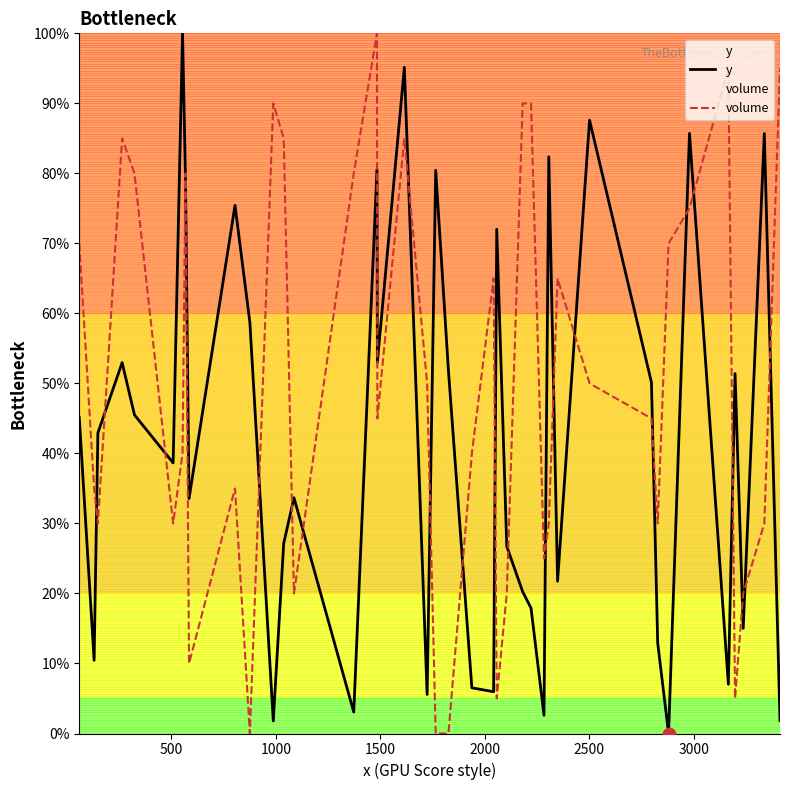

List the series in order of their overall mean, highest first.

volume, y